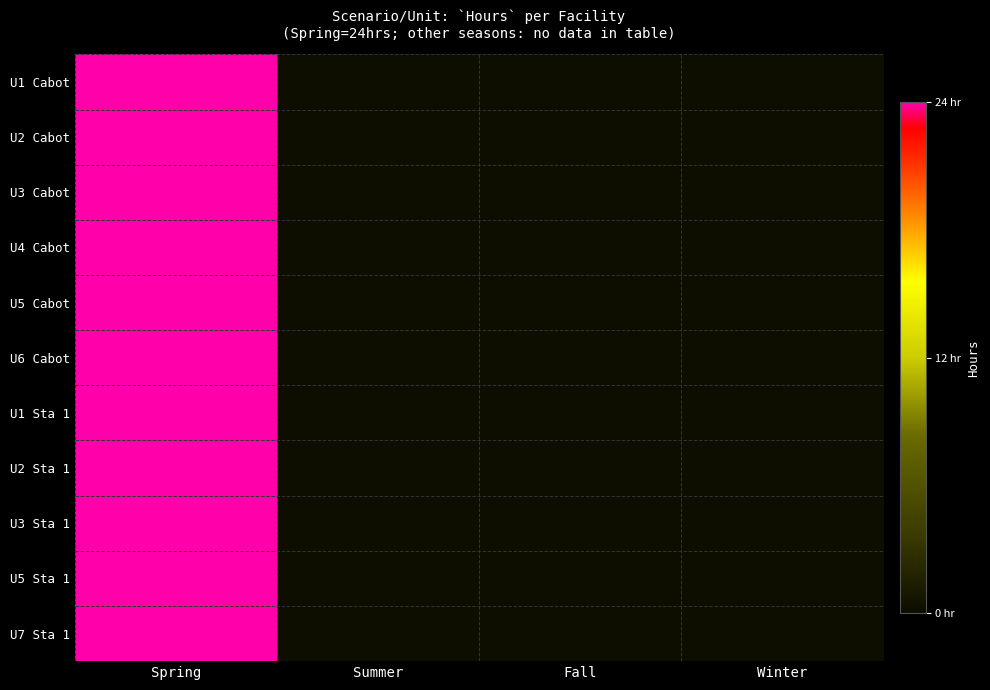

Count the number of categories in the chart.

4